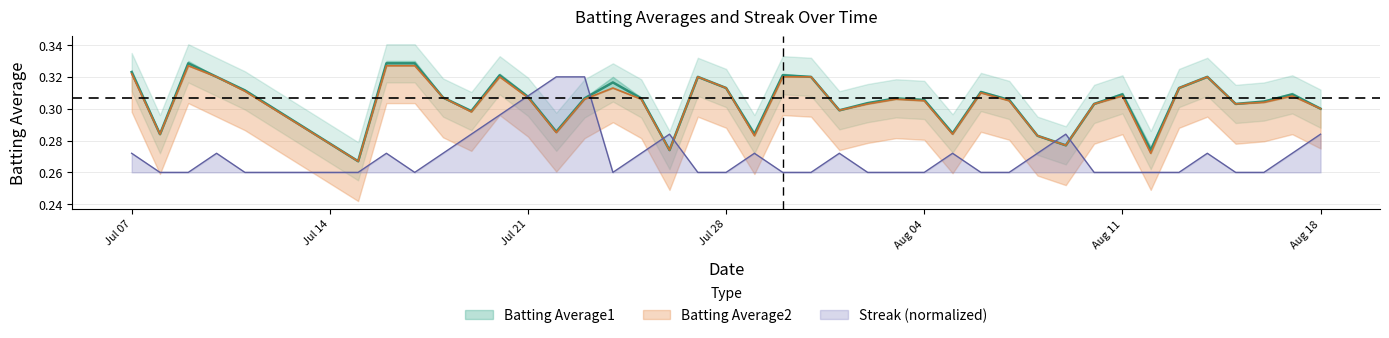

What is the average value of the Batting Average1 series?

0.3